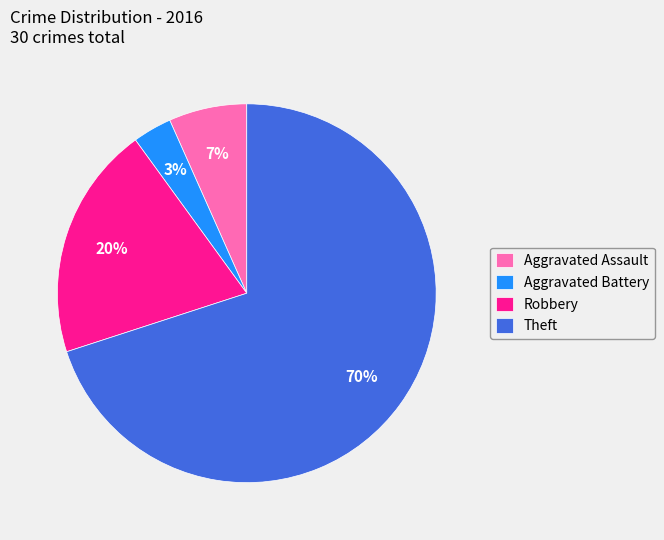

Which slice is the smallest?

Aggravated Battery